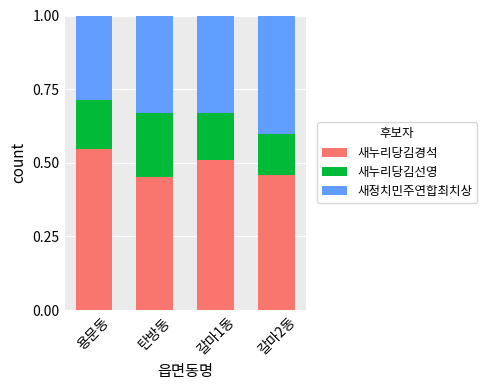

At which label does 새누리당김경석 reach its peak?

용문동